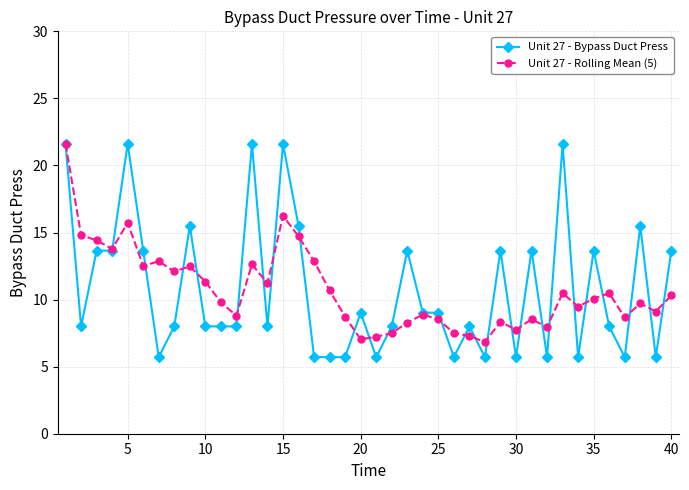

What is the smallest value displayed?

5.7